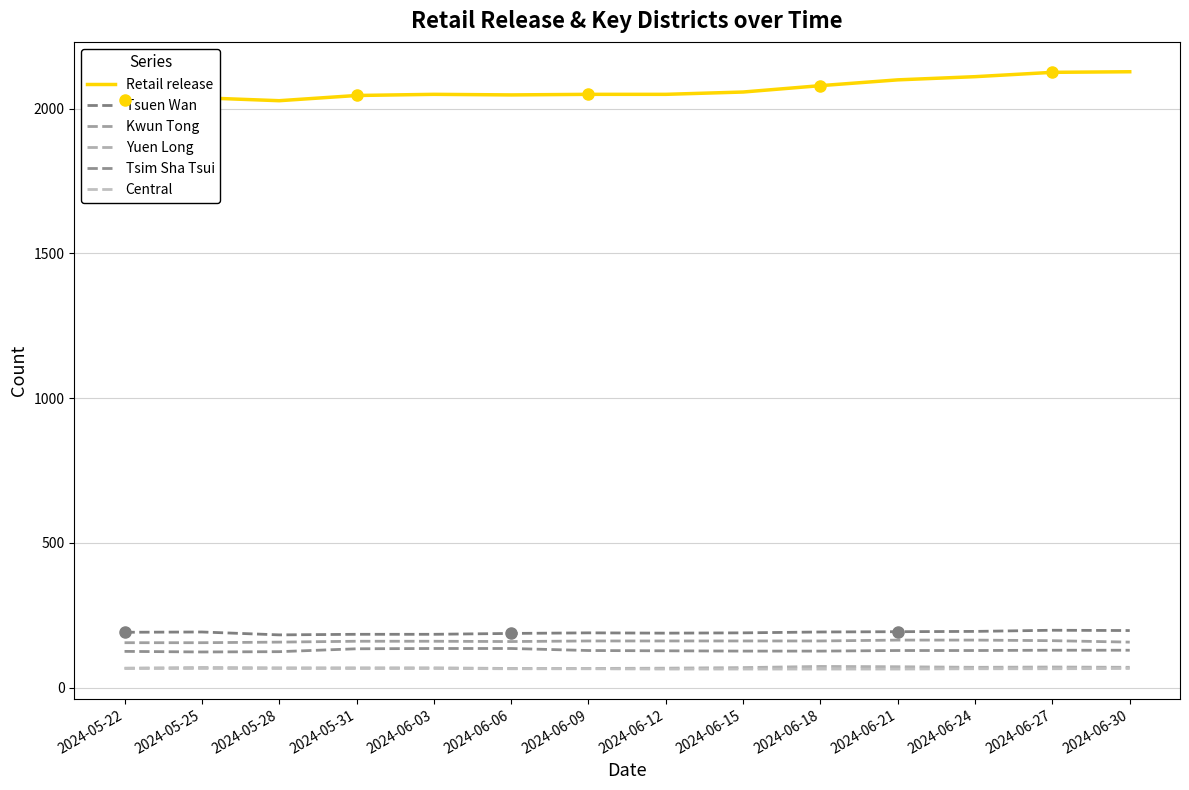

How many lines are shown in the chart?

6